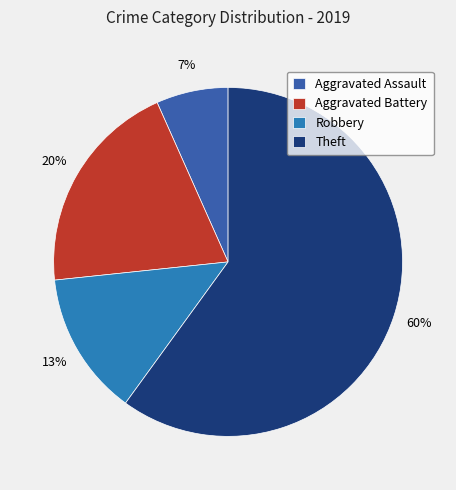

Count the number of slices in the pie.

4